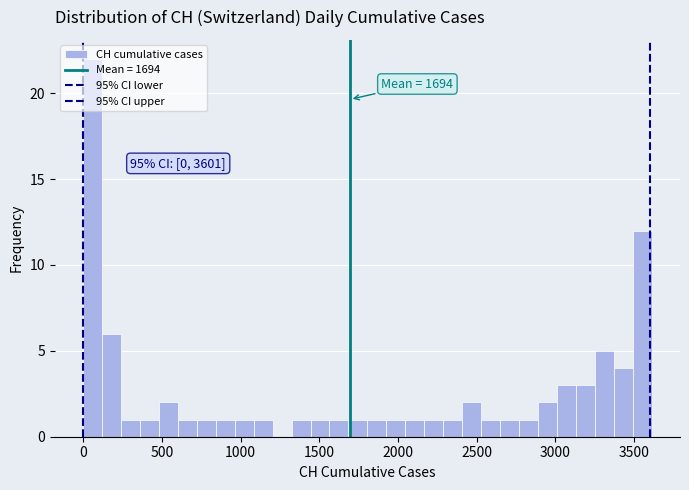

Around what value on the x-axis is the tallest bar? Give the approximate position of its centre, as read against the axis.

50